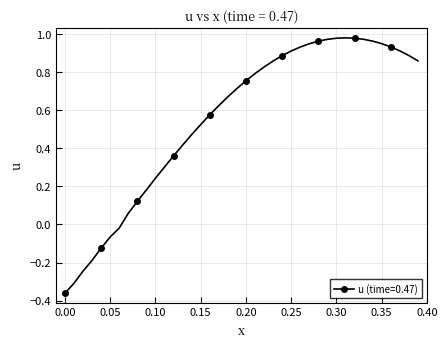

What is the difference between the maximum and minimum values?

1.3